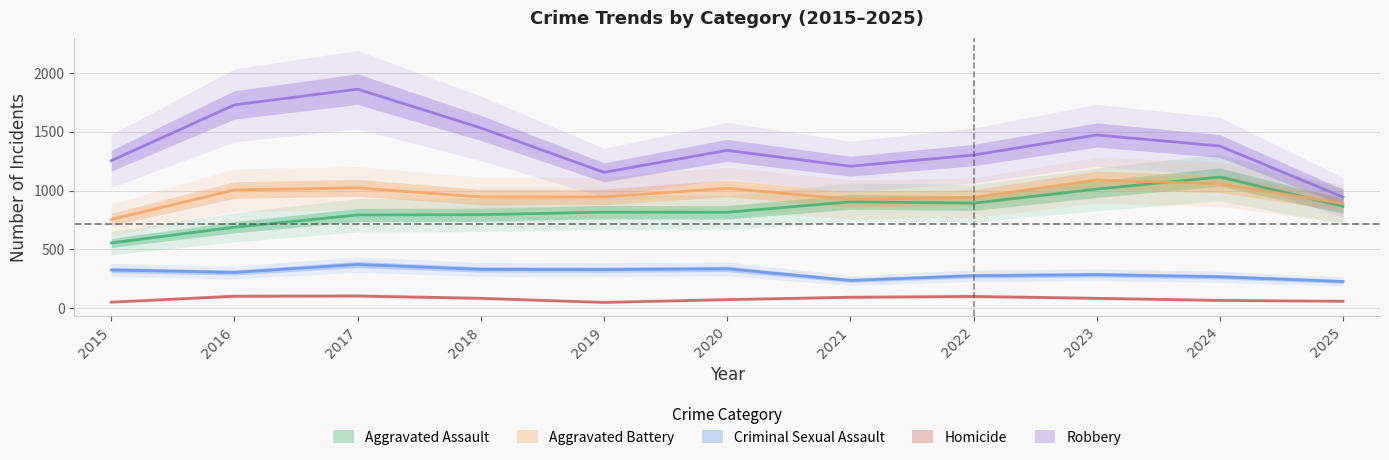

What is the difference between the second highest and minimum values in the Criminal Sexual Assault series?

108